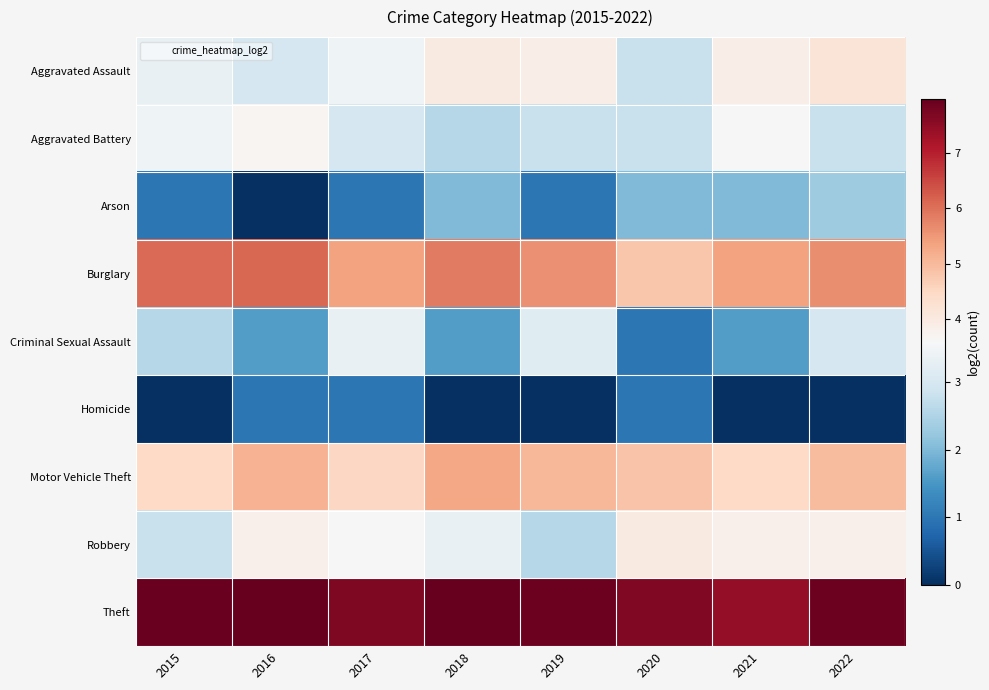

Which category has the lowest value across all series?

2016